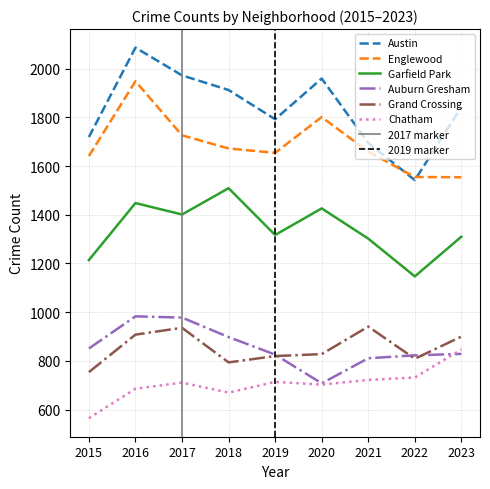

What is the total value across all series at 2019?

7123